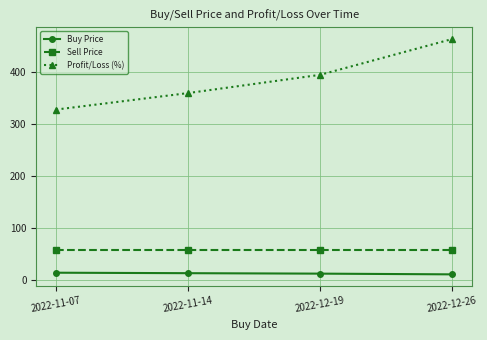

What are all the series names shown in the legend?

Buy Price, Sell Price, Profit/Loss (%)